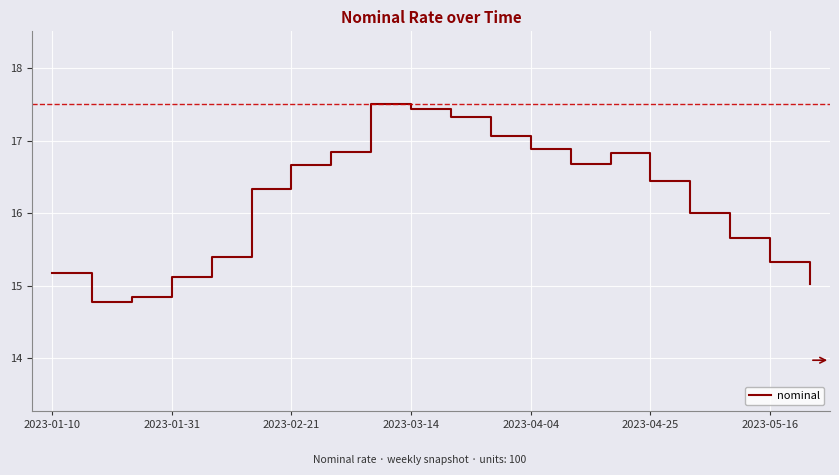

Count the number of data series in this chart.

1